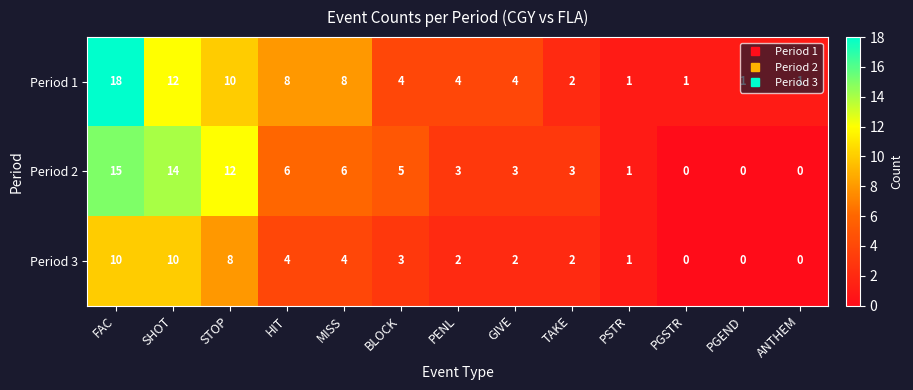

At which label does Period 1 first exceed 4?

FAC